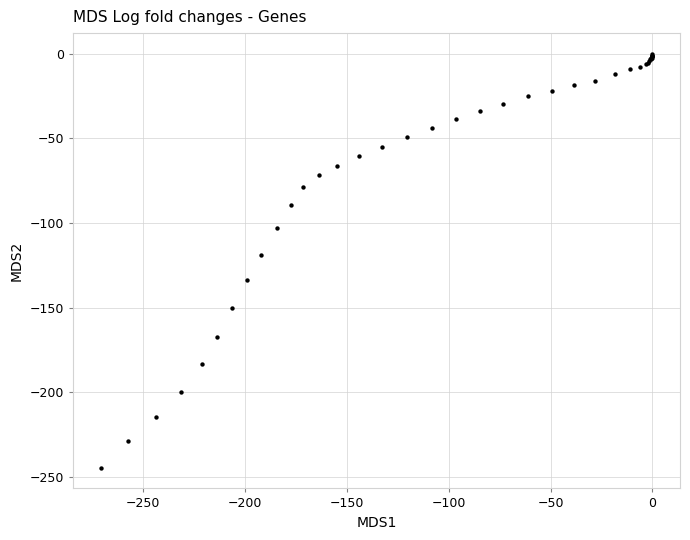

What Y value in the scatter plot is closest to -122?

-118.6